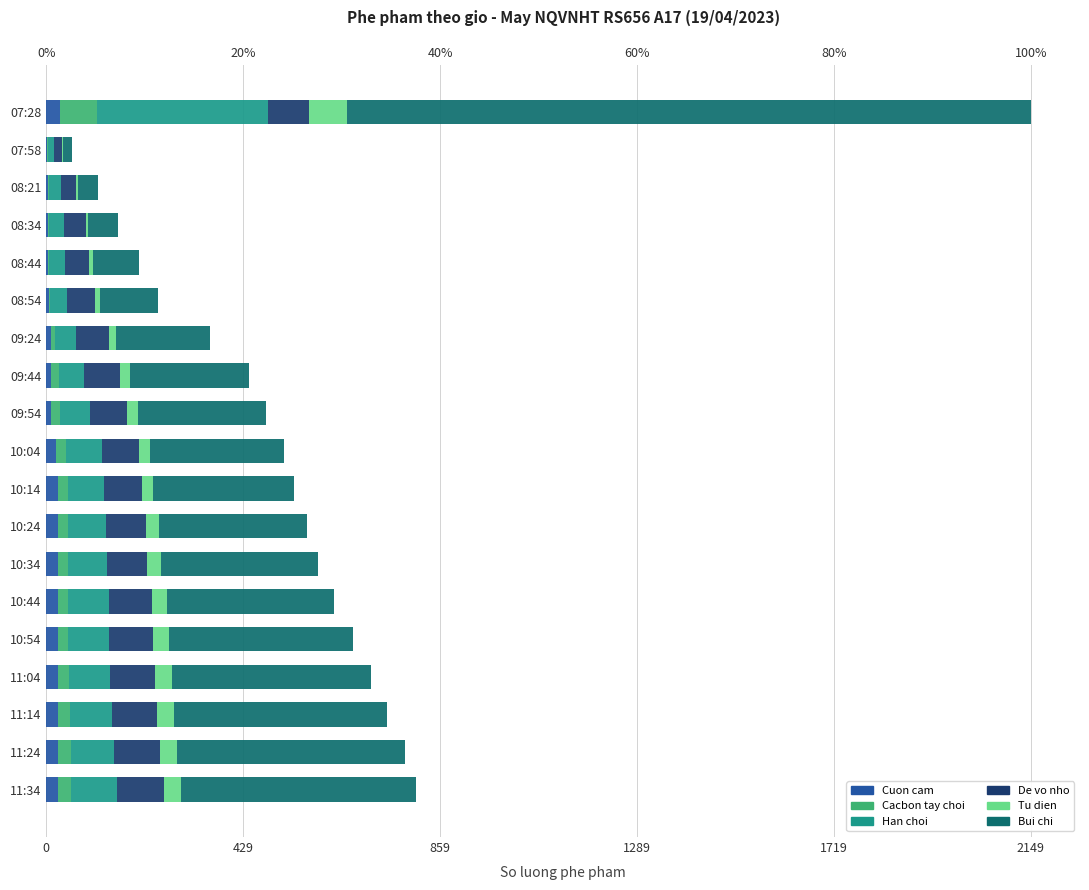

Reading left to right, transcribe all the data shown in this chart.

Cuon cam: 31	2	3	3	3	5	10	10	10	22	25	25	25	25	25	25	25	25	25
Cacbon tay choi: 80	2	2	2	2	4	9	17	20	22	22	23	23	23	23	25	26	28	29
Han choi: 372	14	28	34	36	37	47	55	66	77	80	83	84	88	90	90	92	95	101
De vo nho: 90	17	33	47	52	60	72	79	80	81	81	87	87	94	96	98	99	101	103
Tu dien: 84	2	4	6	10	11	15	22	24	25	26	28	32	33	35	36	36	36	36
Bui chi: 1492	20	42	65	100	127	205	260	280	293	307	323	343	365	400	434	465	498	514